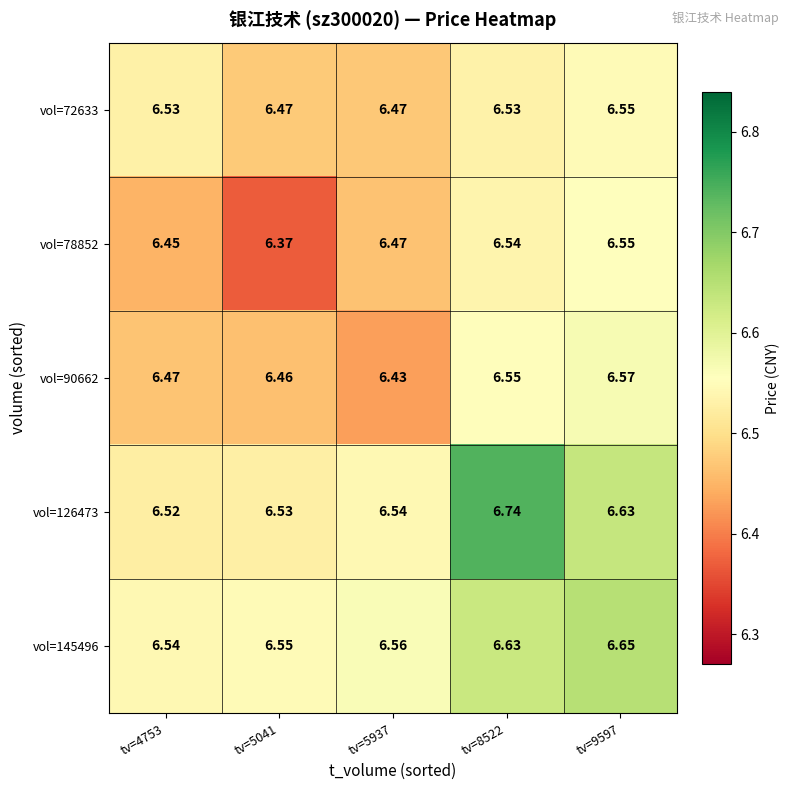

What is the minimum value shown in the chart?

6.4